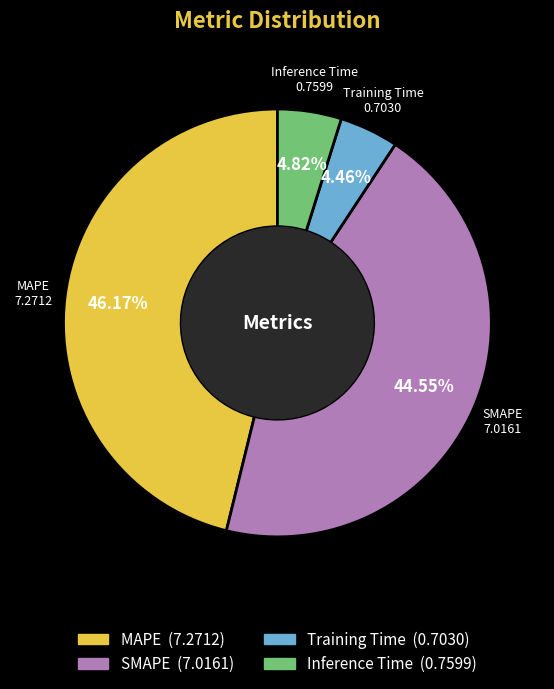

Combined, do MAPE and SMAPE account for over 50%?

Yes